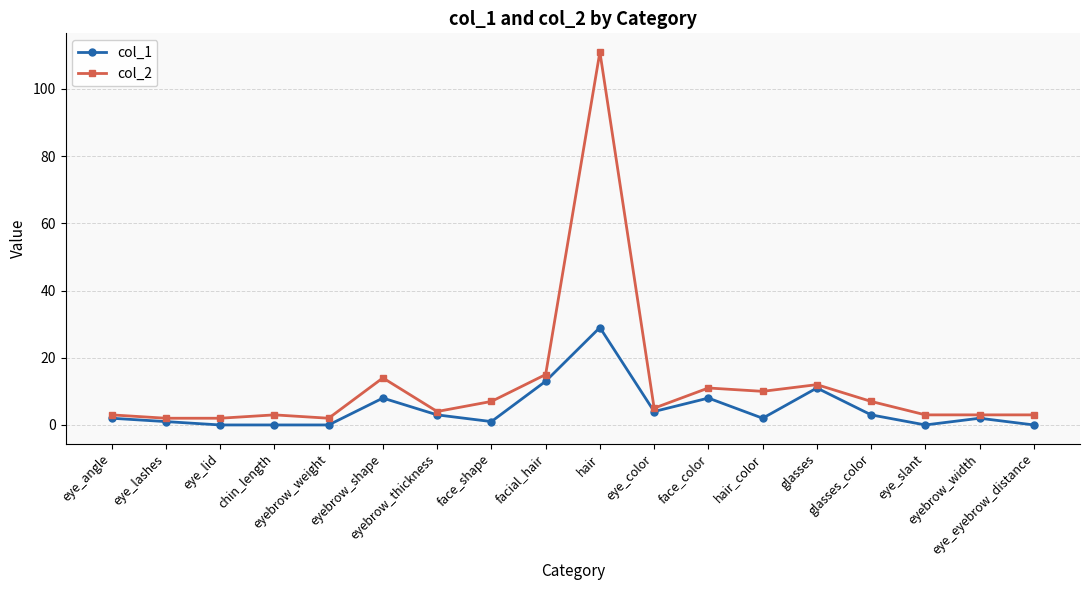

True or false: col_1 and col_2 intersect in this chart.

False